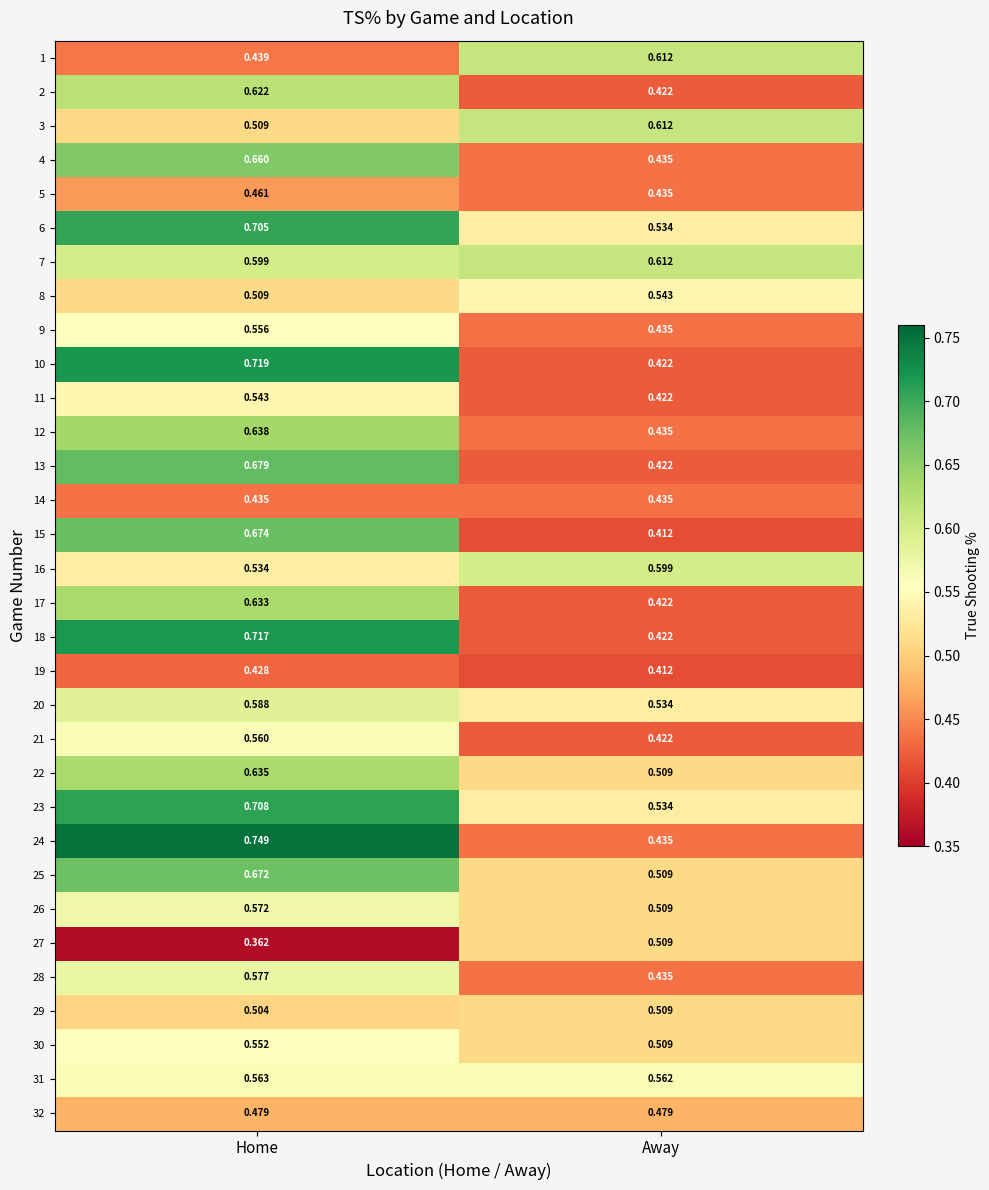

Which category has the highest value across all series?

Home